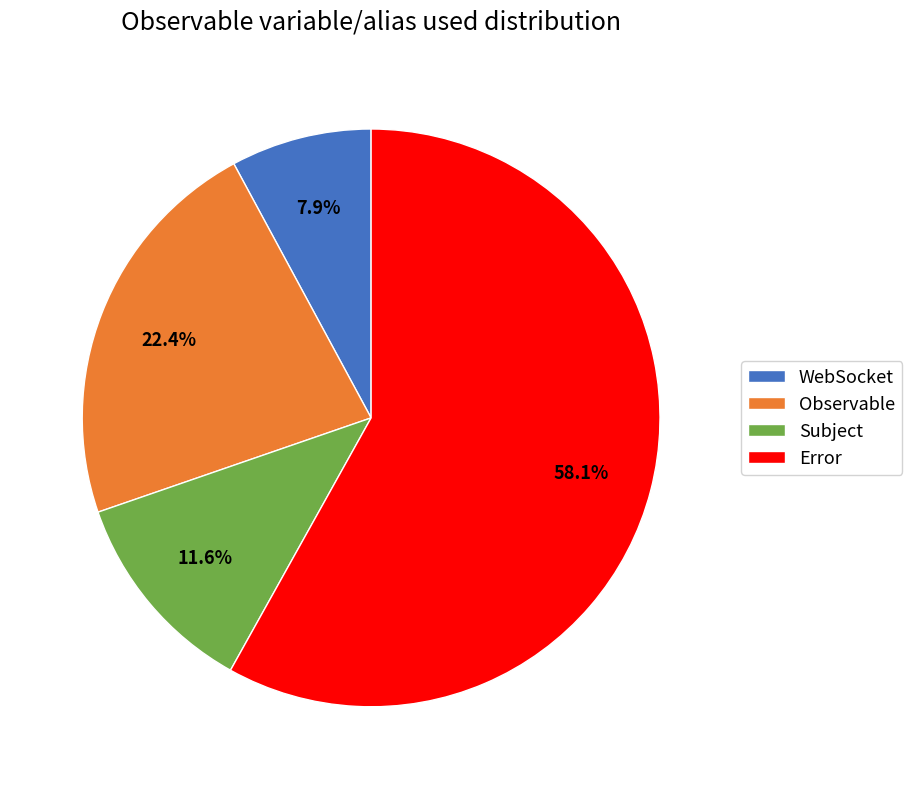

The Error slice represents 1% of the pie. True or false?

False